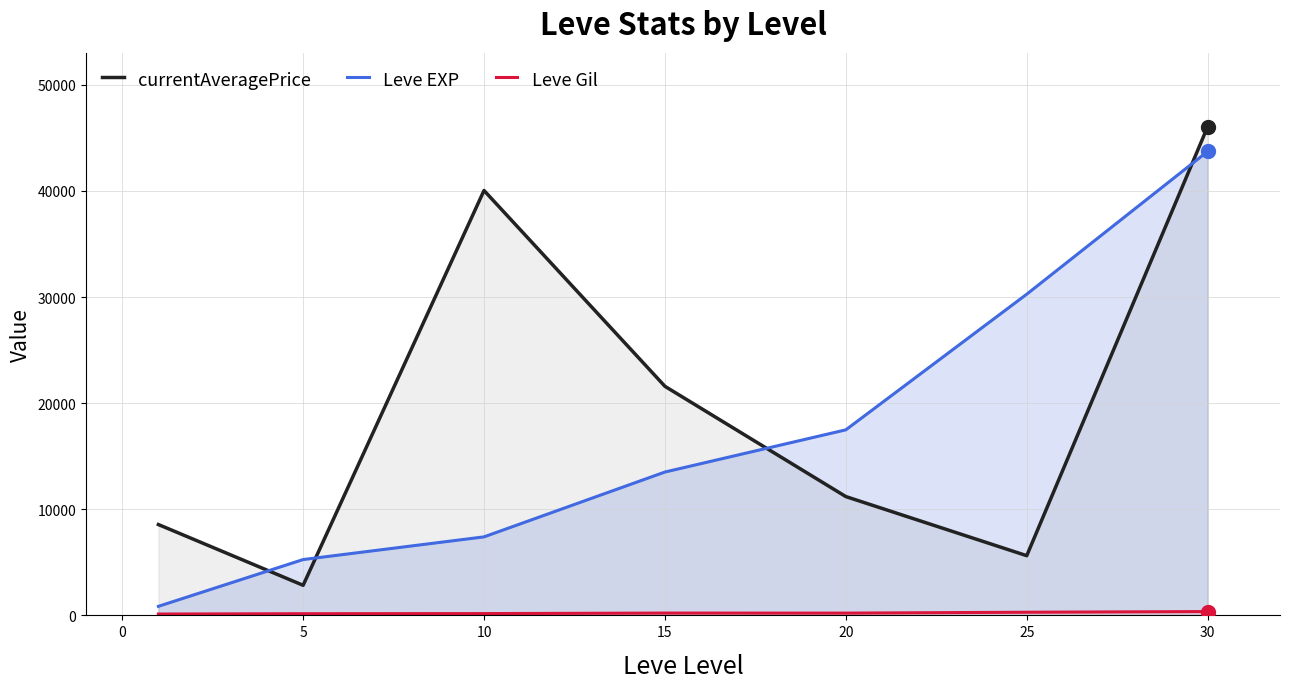

What is the value of the Leve Gil point at the 3rd from the left?

170.7